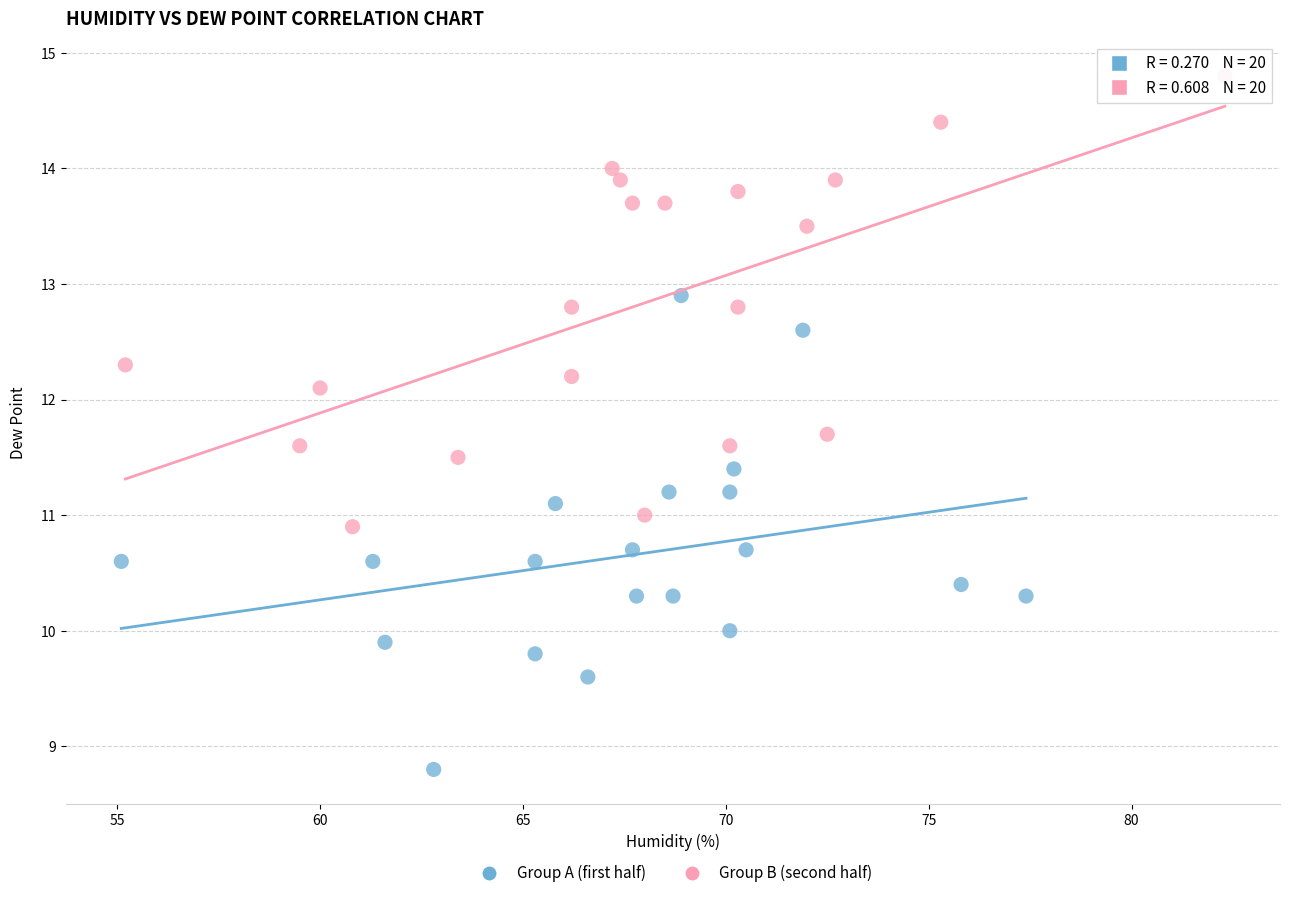

What are all the series names shown in the legend?

Group A (first half), Group B (second half)